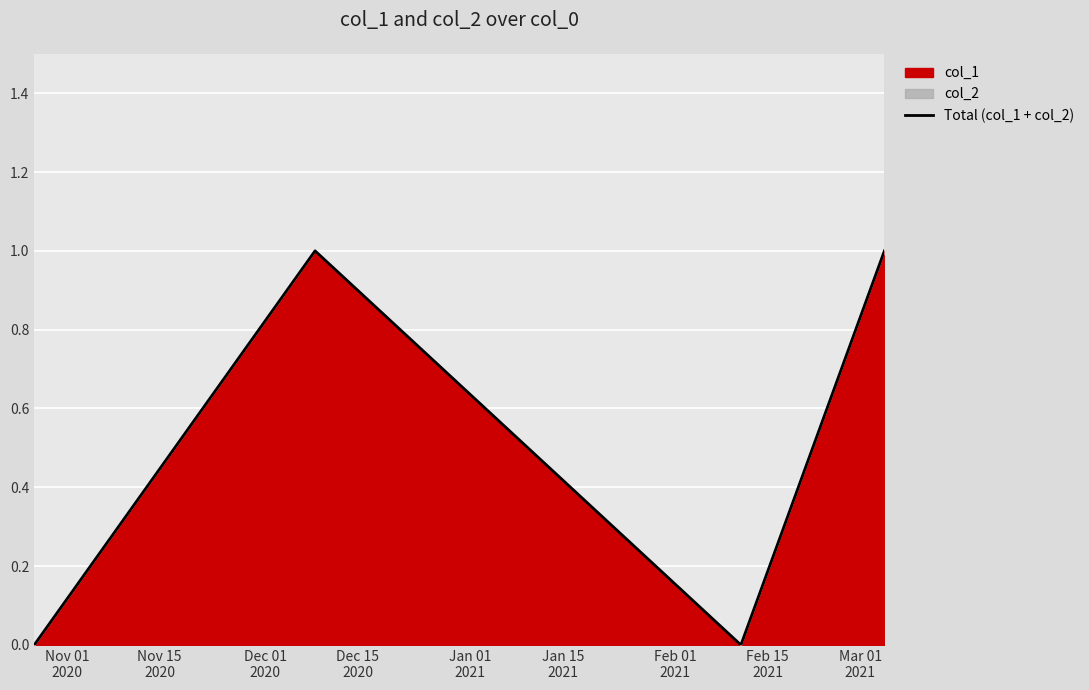

True or false: there are more than 1 points higher than both neighbors.

False